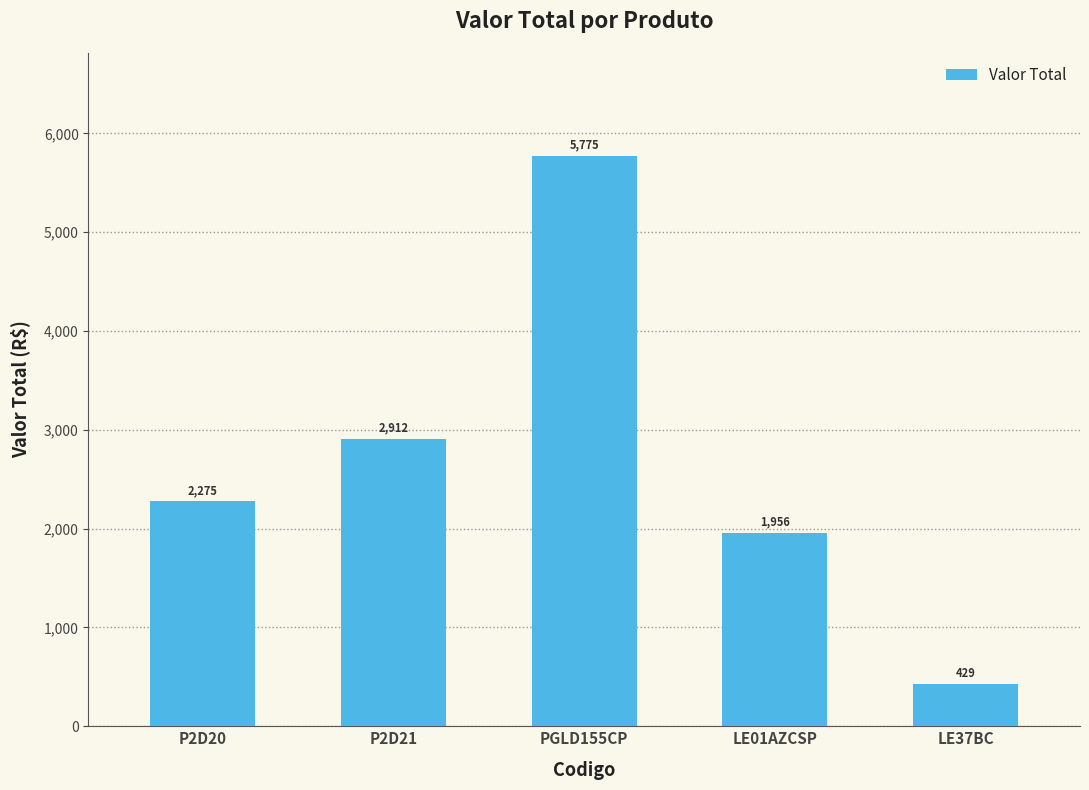

What is the smallest value displayed?

429.0